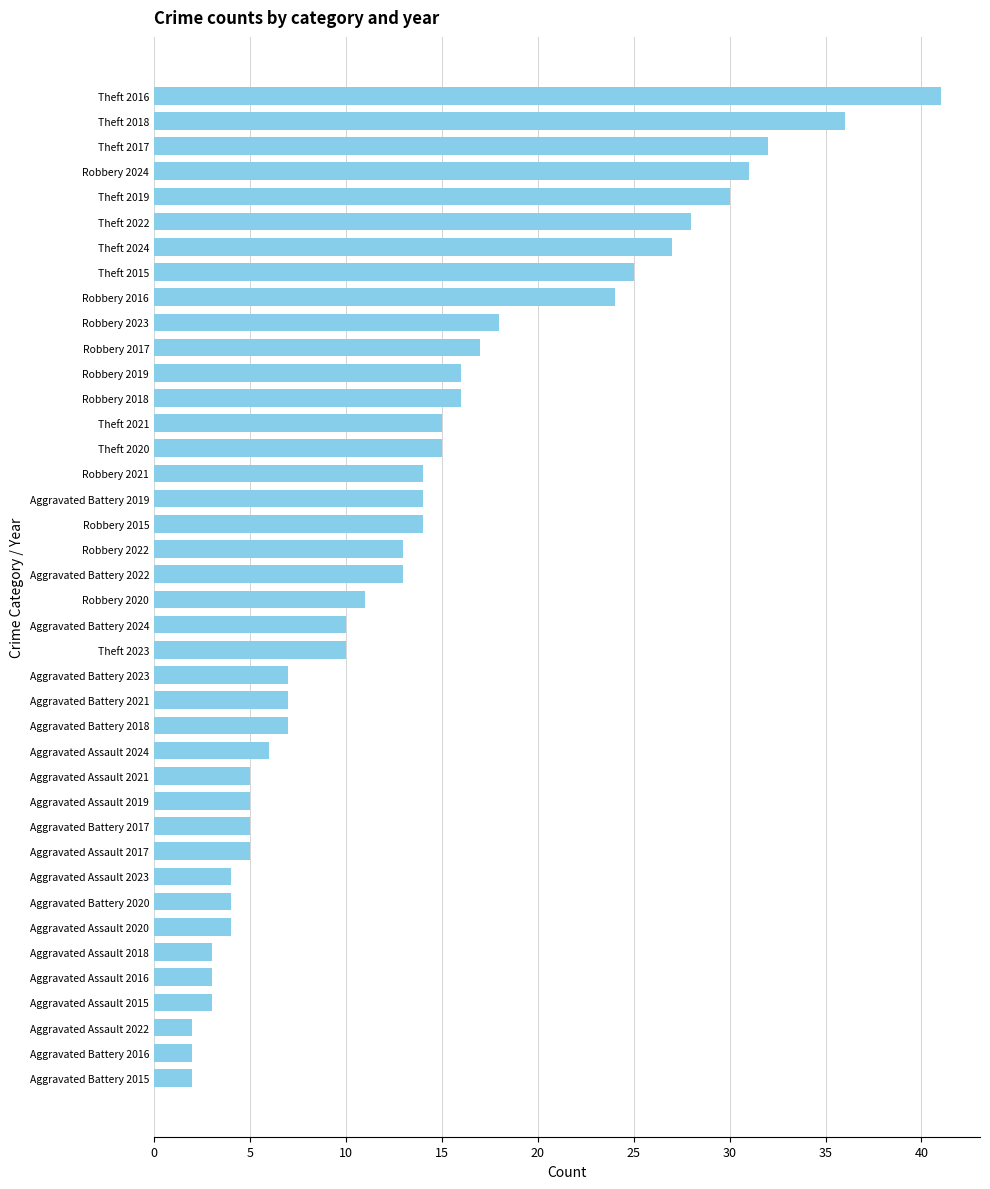

What is the sum of the values at Aggravated Assault 2021 and Aggravated Battery 2023?

12